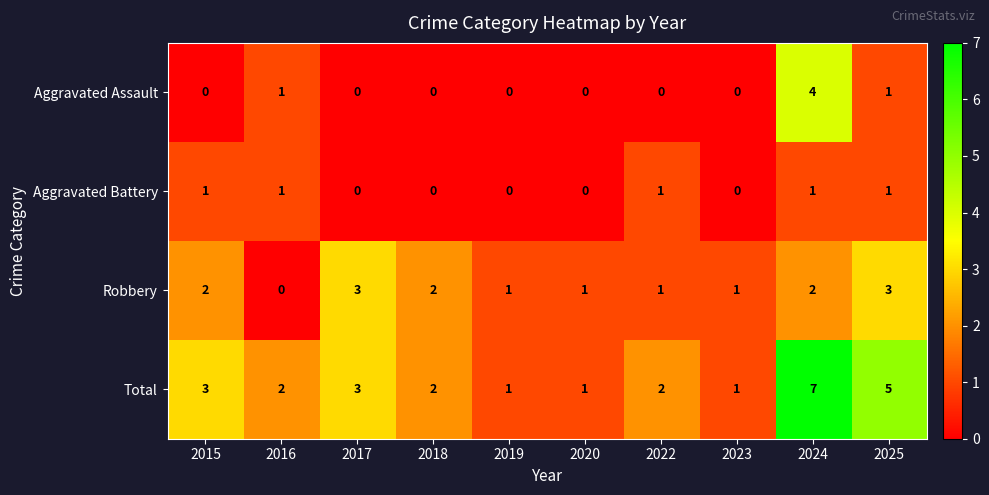

Which series has the largest range (max minus min)?

Total